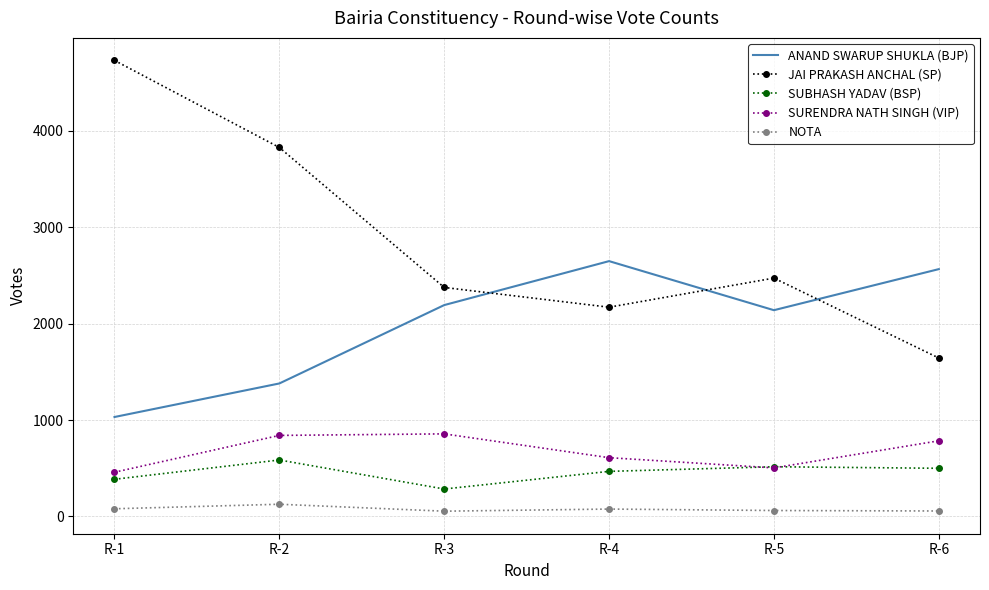

Where is JAI PRAKASH ANCHAL (SP) nearest to the value 3187?

R-2